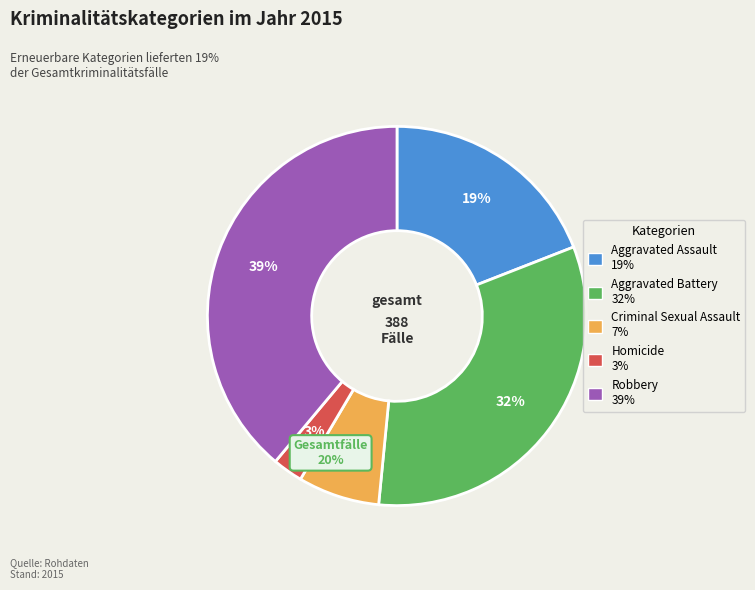

The Homicide slice represents 3% of the pie. True or false?

True